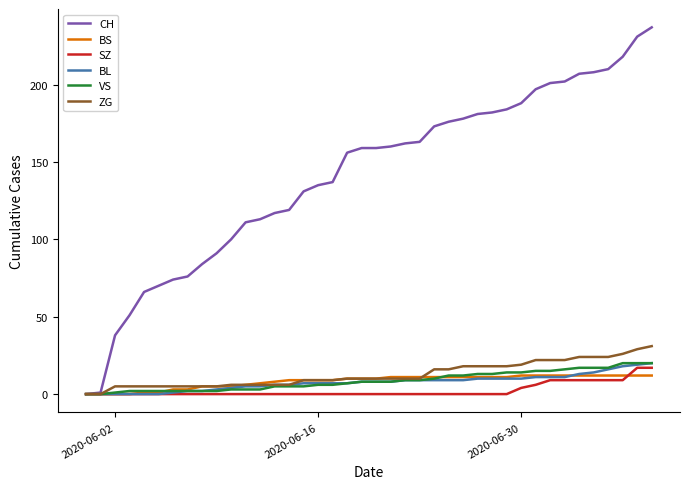

What is the greatest value displayed?

237